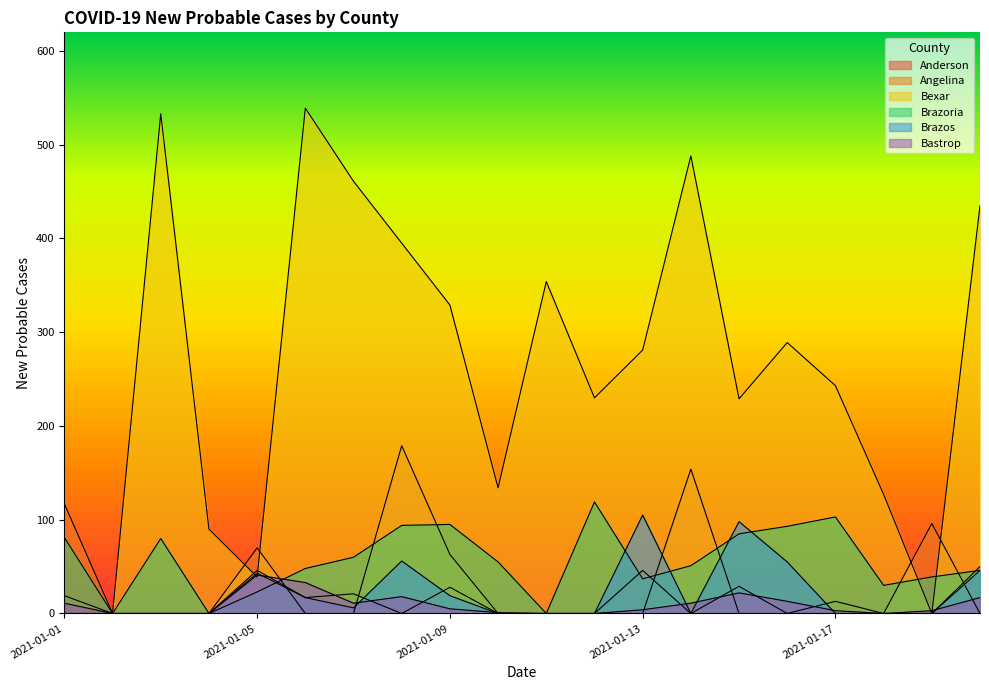

What is the maximum value for Angelina?

179